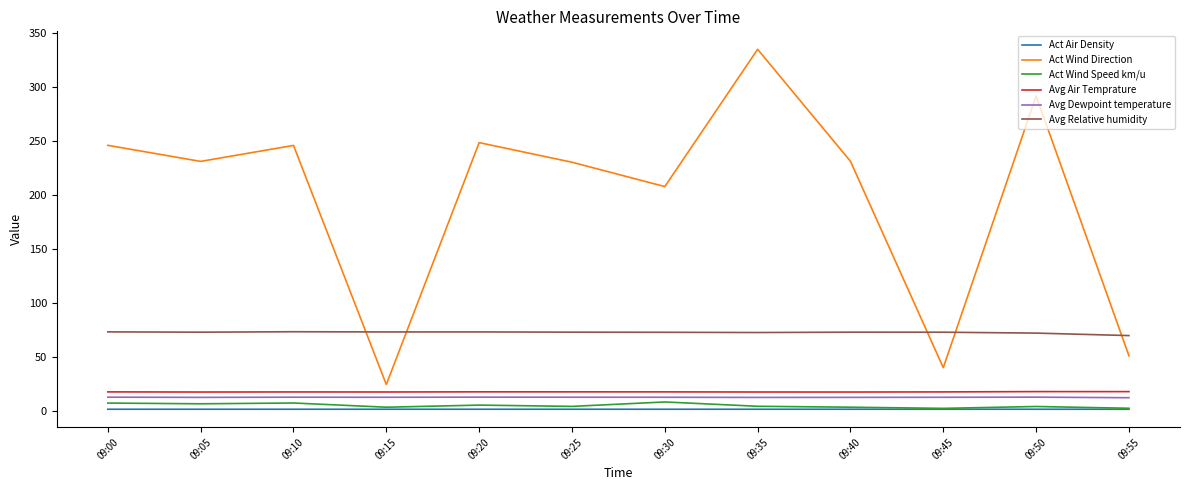

True or false: Act Wind Direction and Avg Relative humidity cross at least once.

True